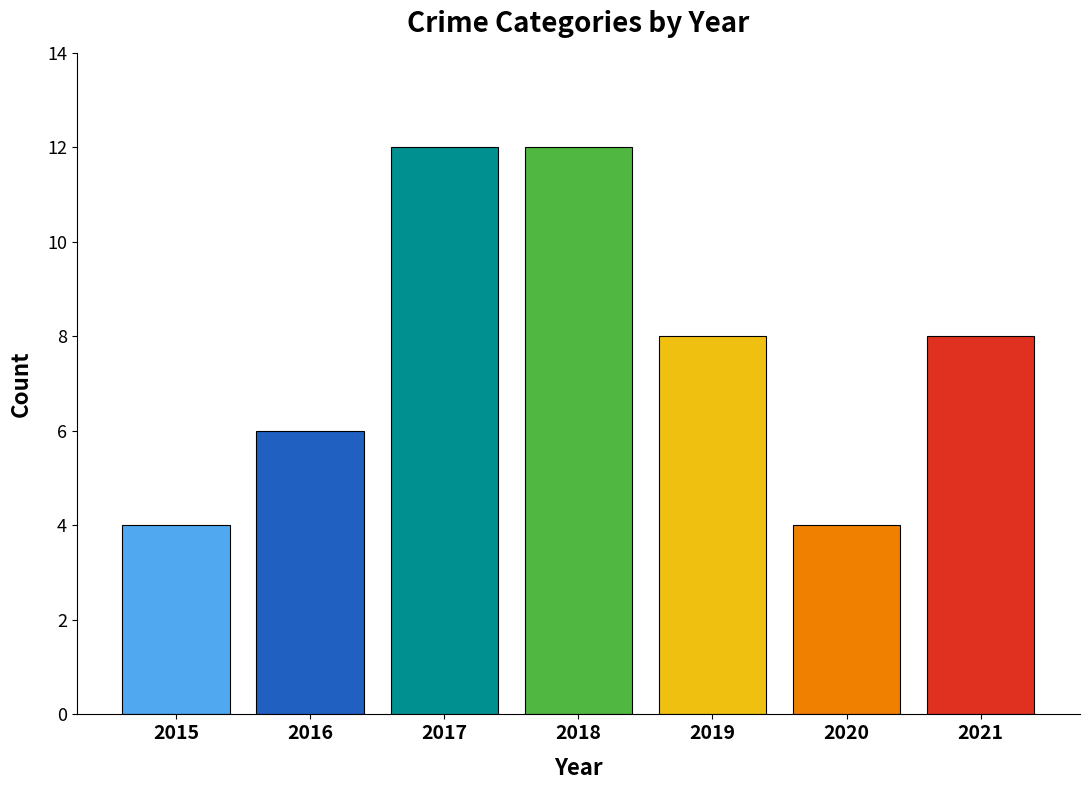

What is the value of the 5th bar from the left?

8